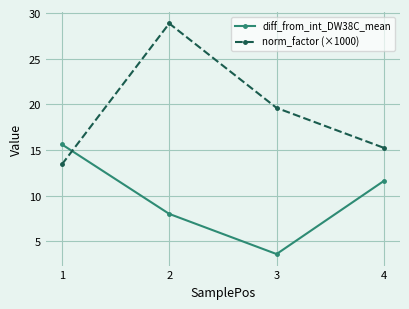

How many lines are shown in the chart?

2